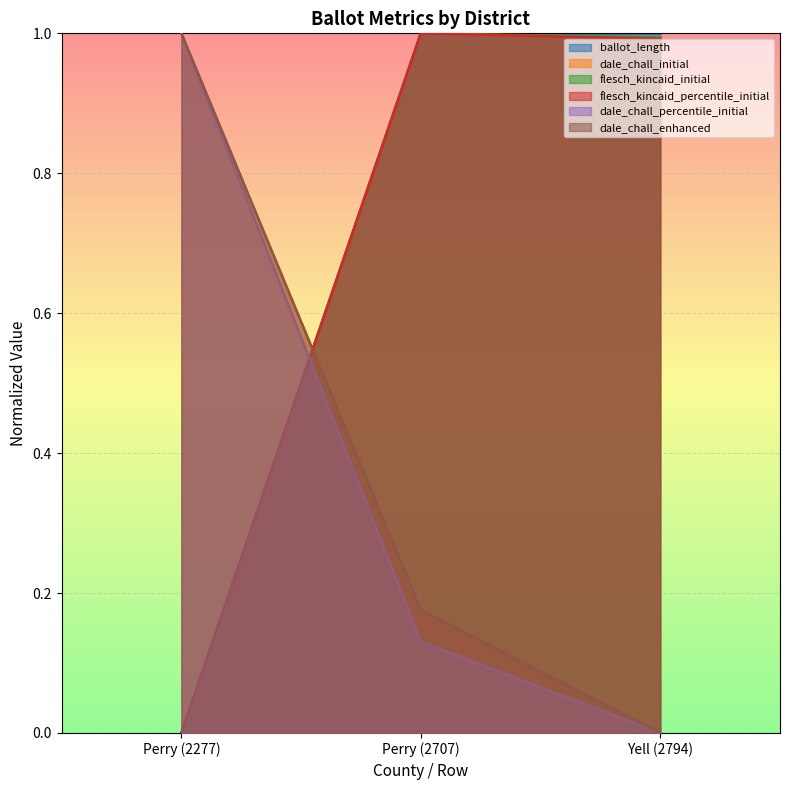

Reading left to right, extract all data points from this chart.

ballot_length: 0.0	1.0	1.0
dale_chall_initial: 1.0	0.2	0.0
flesch_kincaid_initial: 0.0	1.0	1.0
flesch_kincaid_percentile_initial: 0.0	1.0	1.0
dale_chall_percentile_initial: 1.0	0.1	0.0
dale_chall_enhanced: 1.0	0.2	0.0